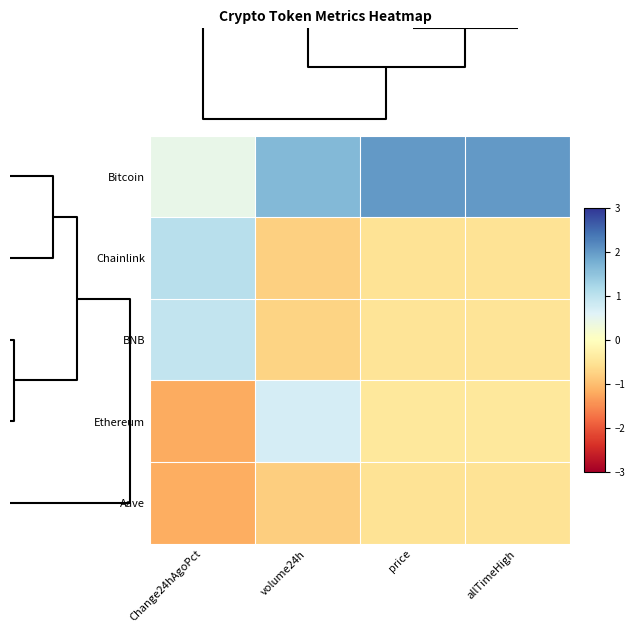

What is the greatest value displayed?

2.0